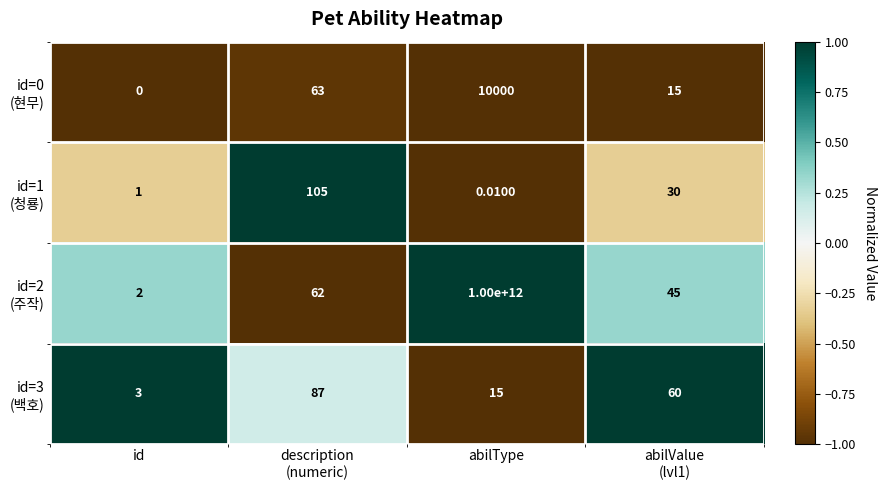

At which category is the sum across all series the highest?

abilType